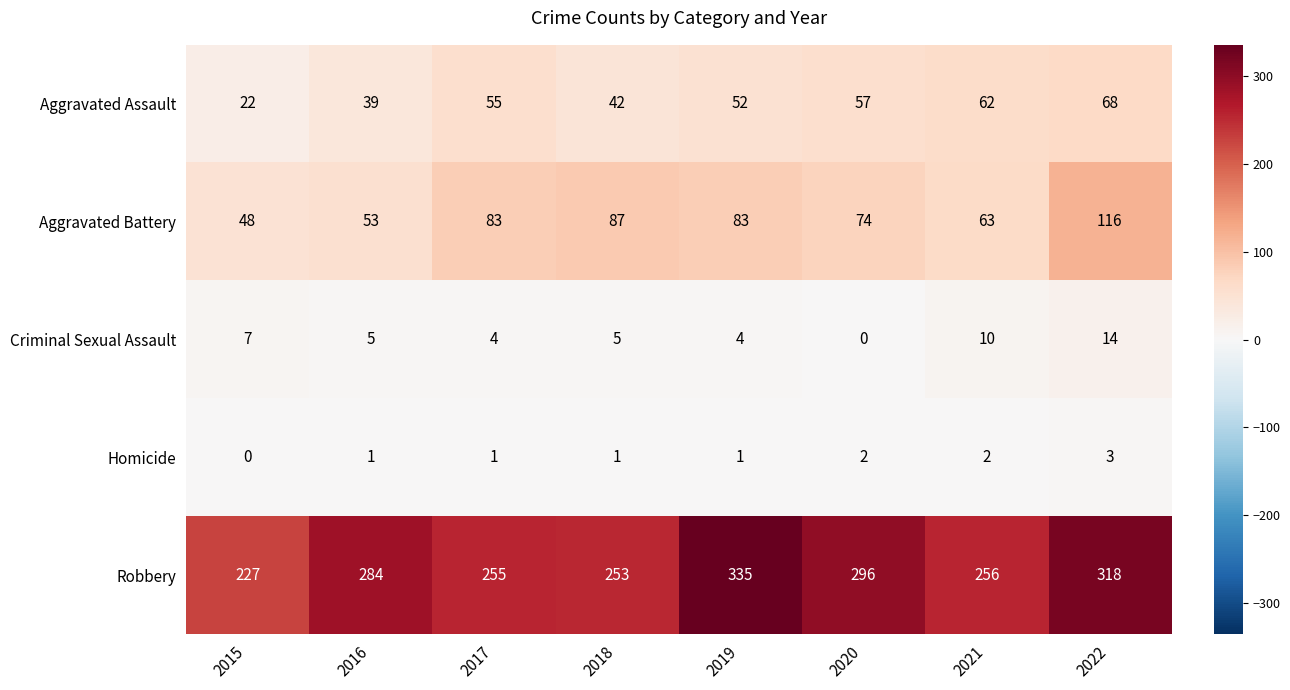

List the series in order of their peak value, lowest first.

Homicide, Criminal Sexual Assault, Aggravated Assault, Aggravated Battery, Robbery